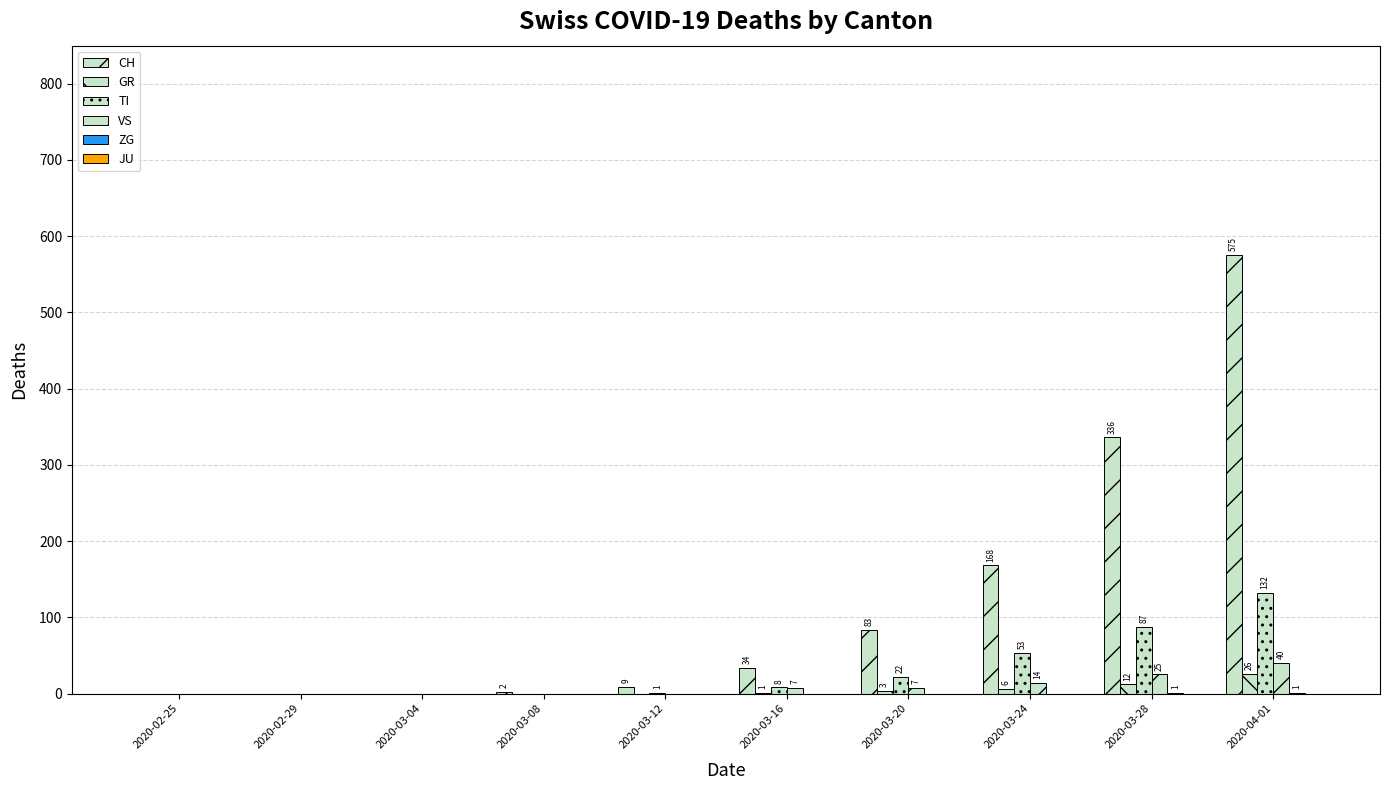

How many groups of bars are there?

10